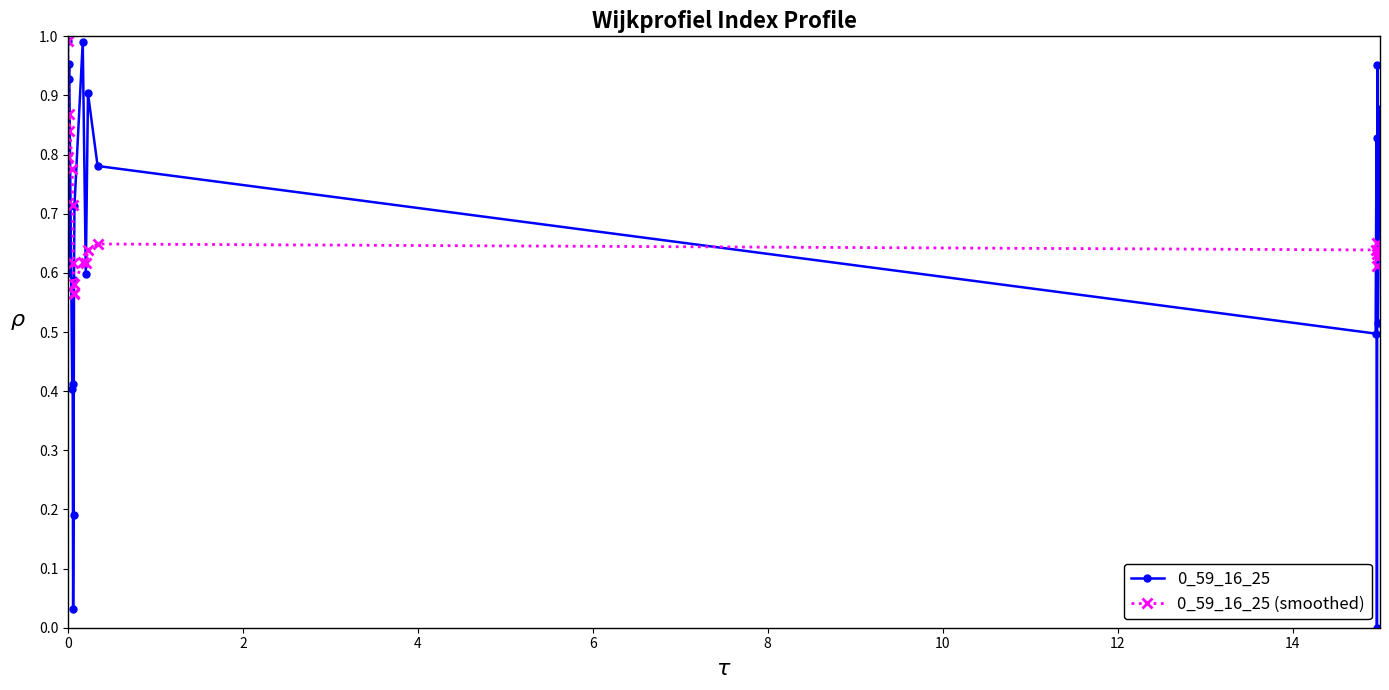

True or false: 0_59_16_25 (smoothed) has more than 2 points higher than both neighbors.

True